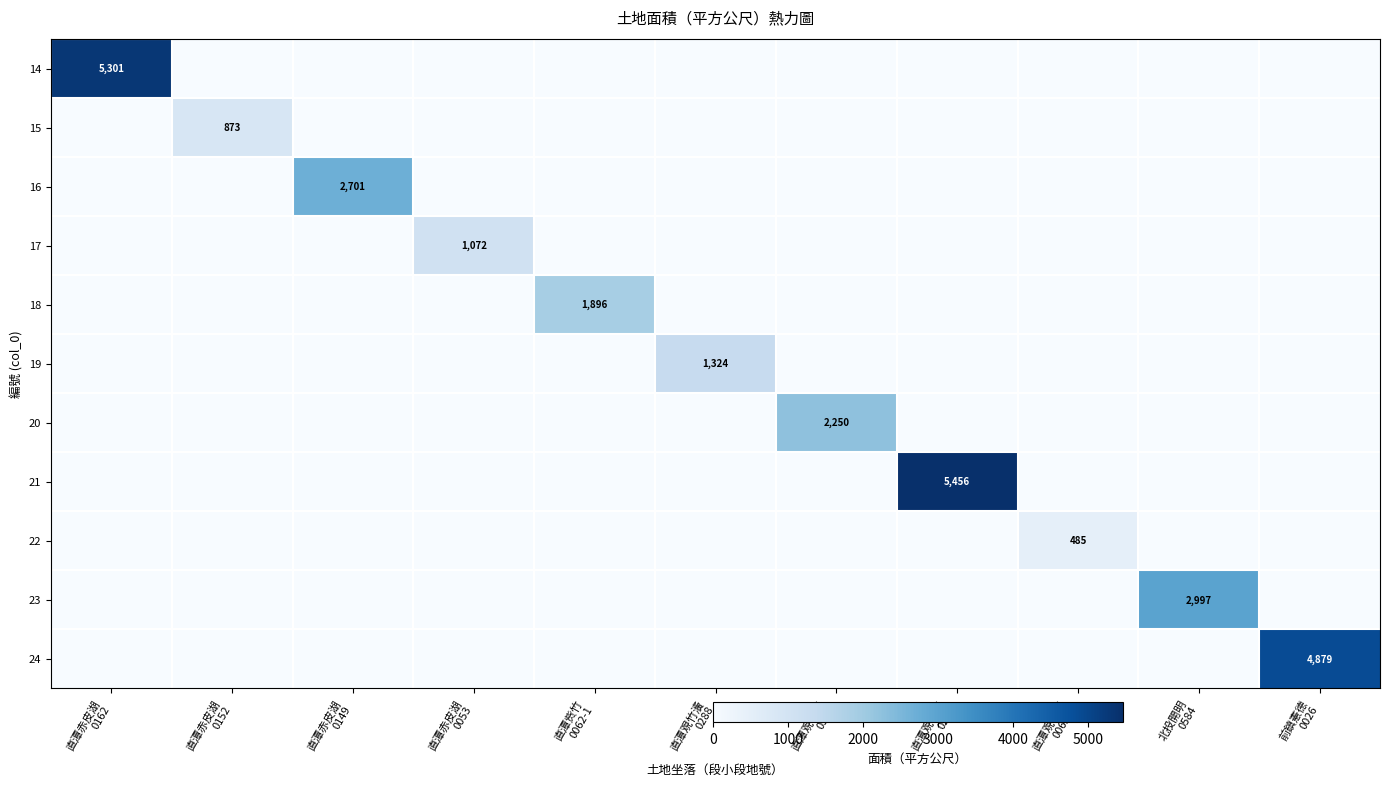

What is the spread (max minus min) of values at 直潭覌竹濥
0302?

2250.0